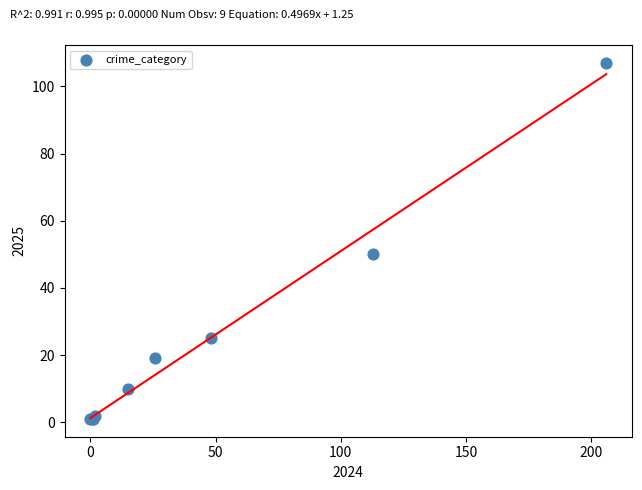

What Y value in the scatter plot is closest to 54?

50